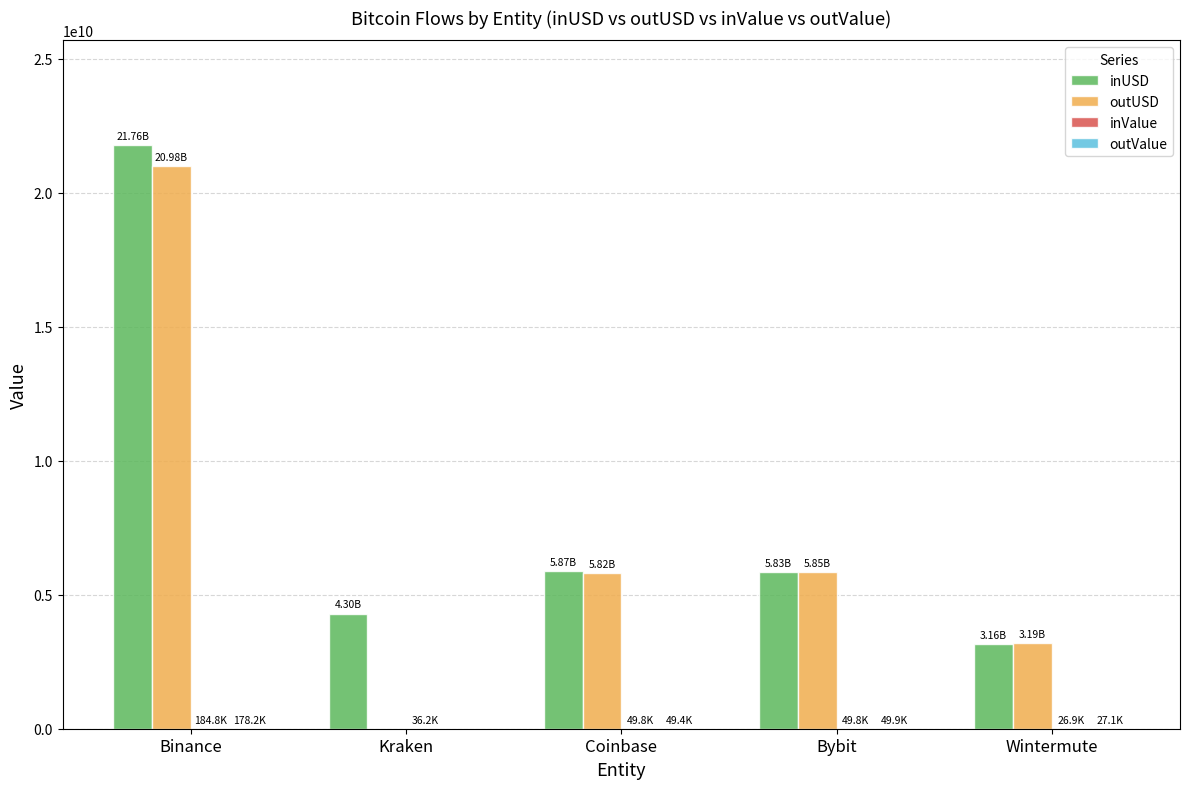

Where is inUSD nearest to the value 12463578926?

Coinbase